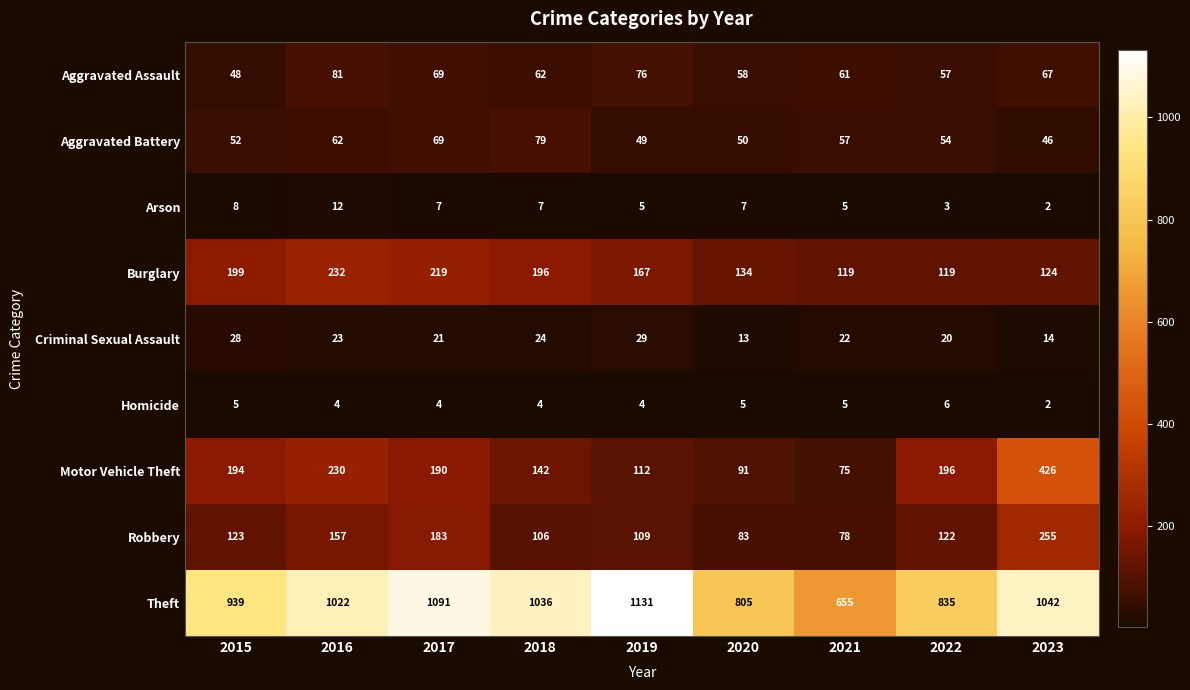

What is the greatest value displayed?

1131